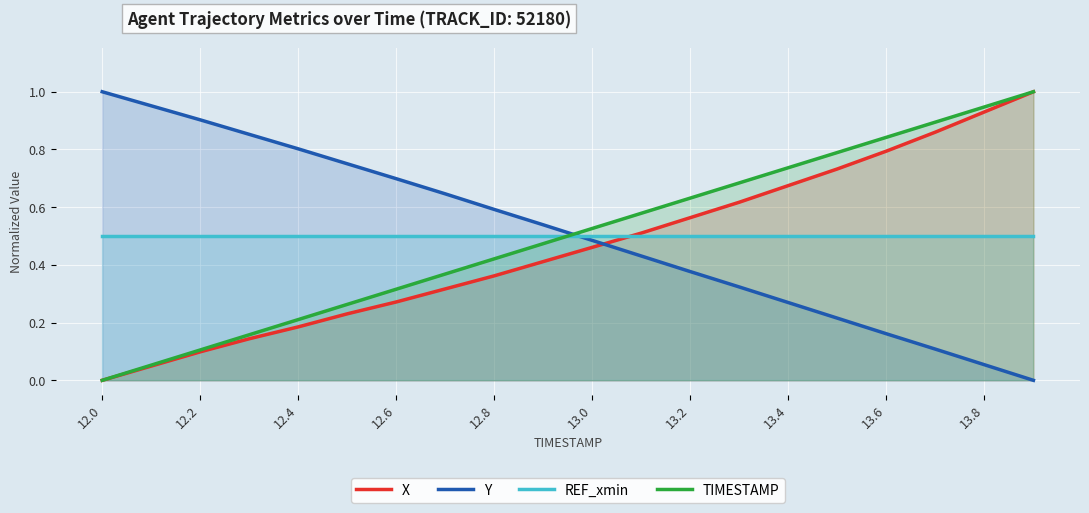

True or false: REF_xmin and Y intersect in this chart.

True